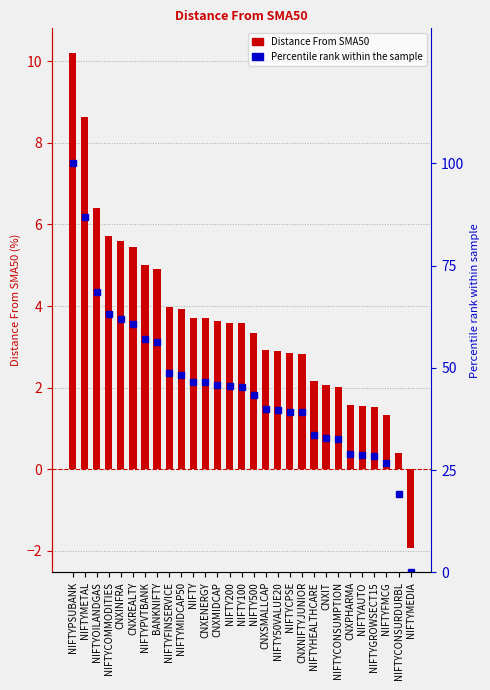

How many series are shown in this chart?

2